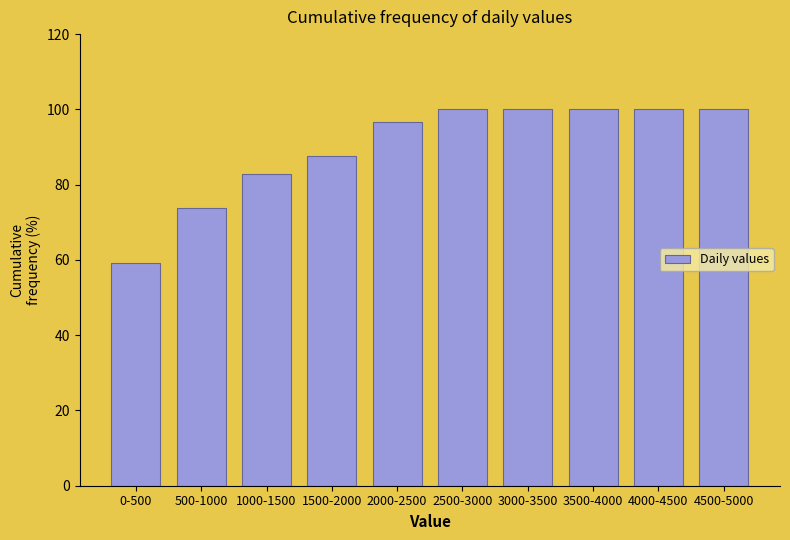

Reading left to right, extract all data points from this chart.

59.3	73.8	82.8	87.6	96.6	100.0	100.0	100.0	100.0	100.0